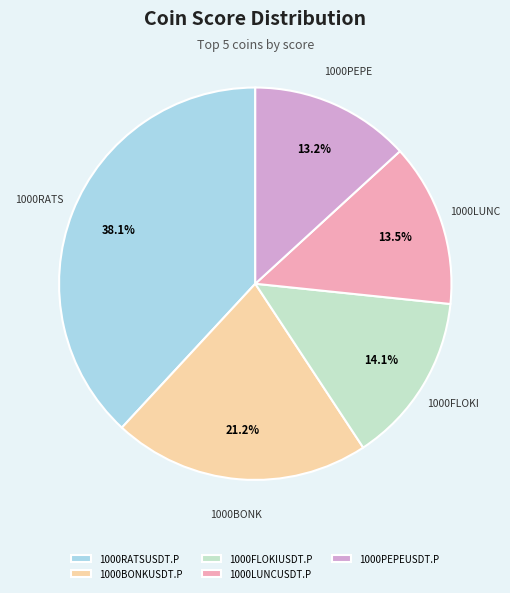

Which slice is the largest?

1000RATSUSDT.P